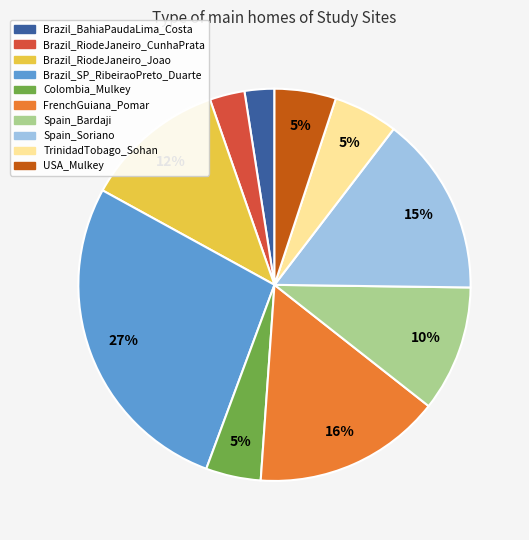

To the nearest percent, what is the combined percentage of Brazil_BahiaPaudaLima_Costa and Brazil_RiodeJaneiro_CunhaPrata?

5%